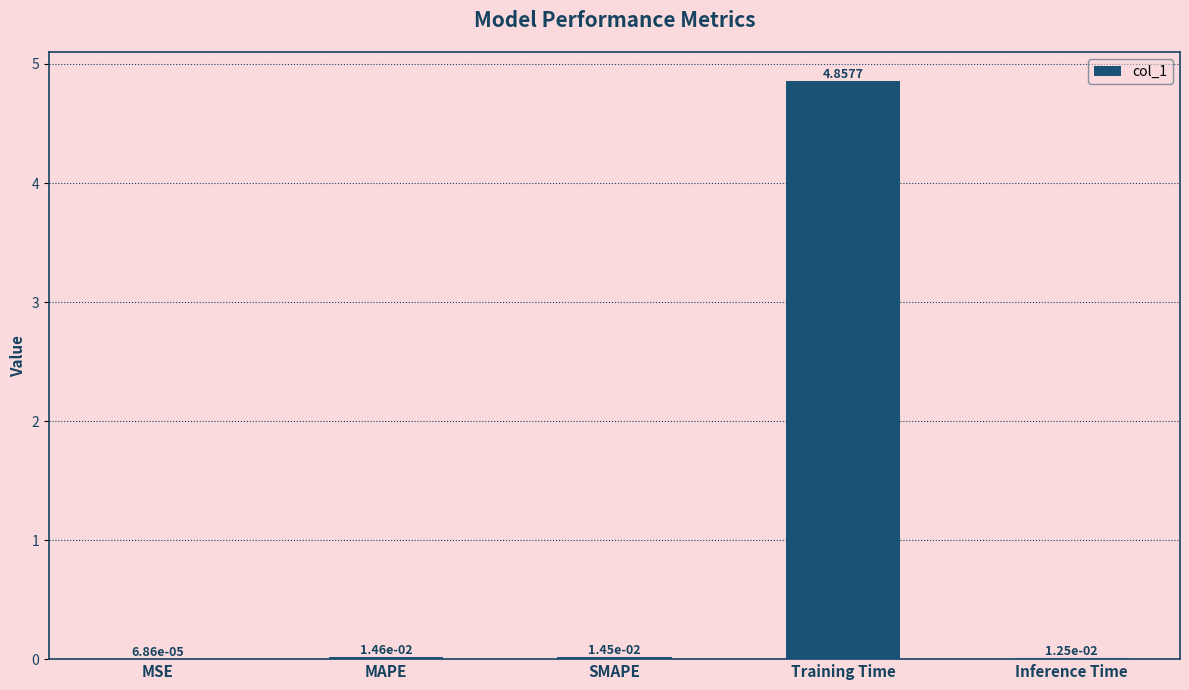

At which category does the chart reach its peak across all series?

Training Time